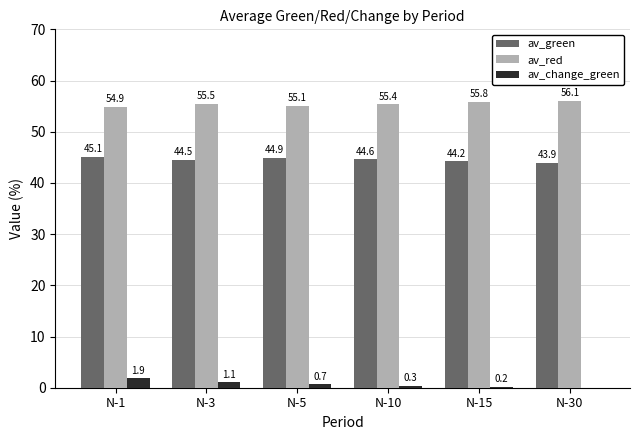

At which label does av_change_green first exceed 0?

N-1